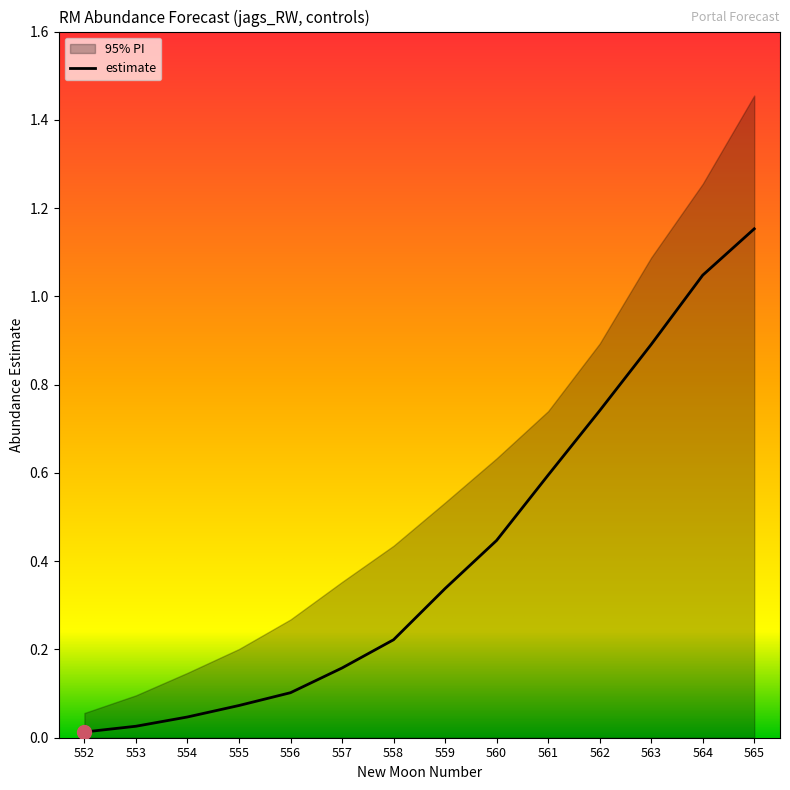

Is this an area chart (filled region under the line)?

No